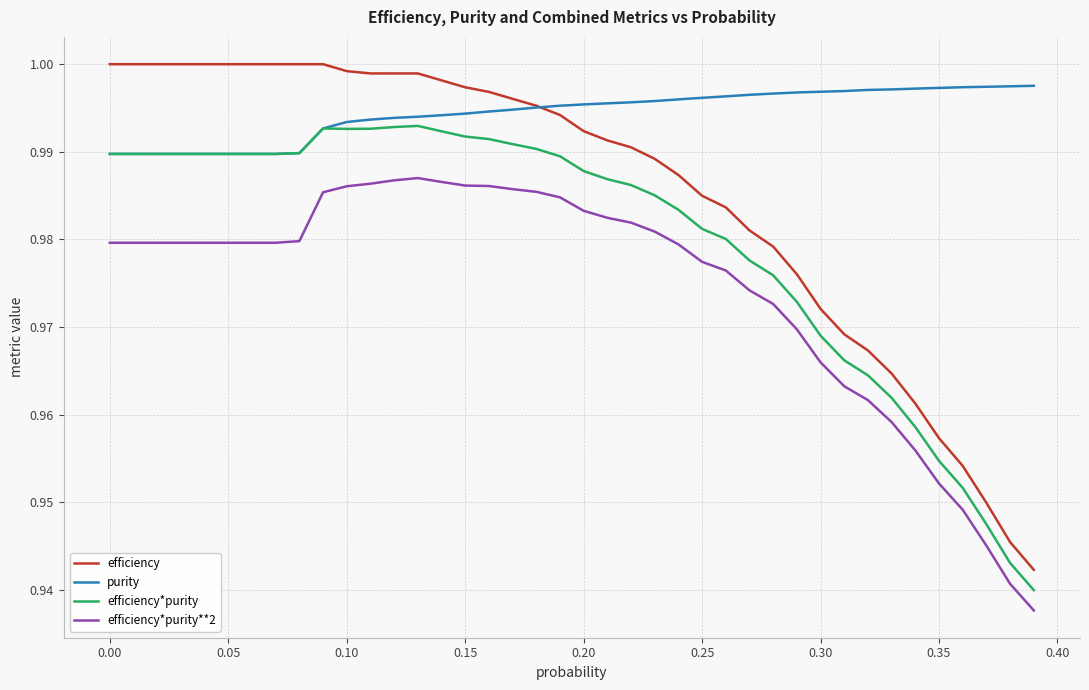

True or false: efficiency and efficiency*purity**2 intersect in this chart.

False